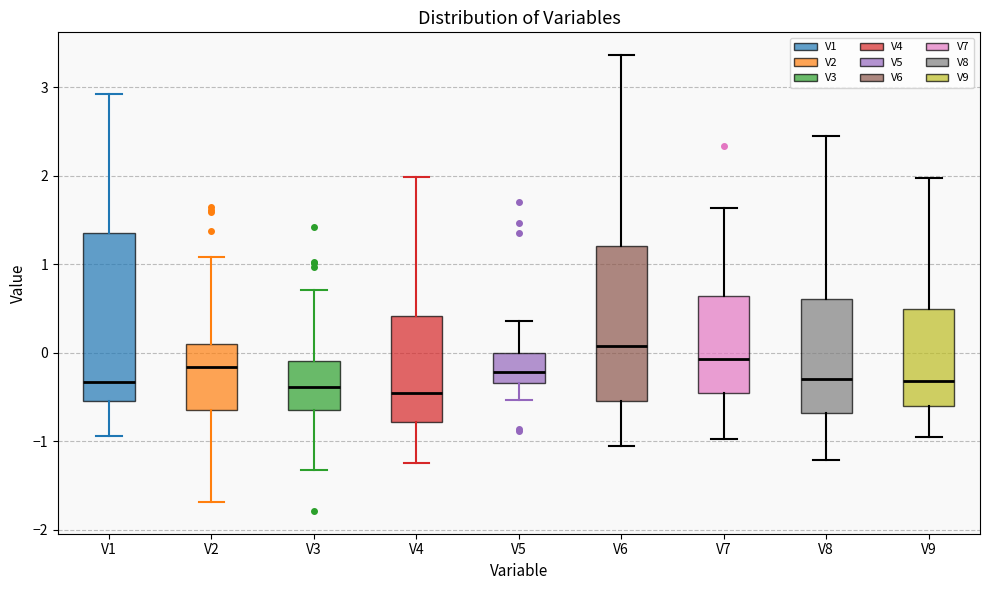

Where does the upper whisker of the box for V5 end on the y-axis? The values are not printed on the chart, so give them approximately, as read against the axis.

0.4